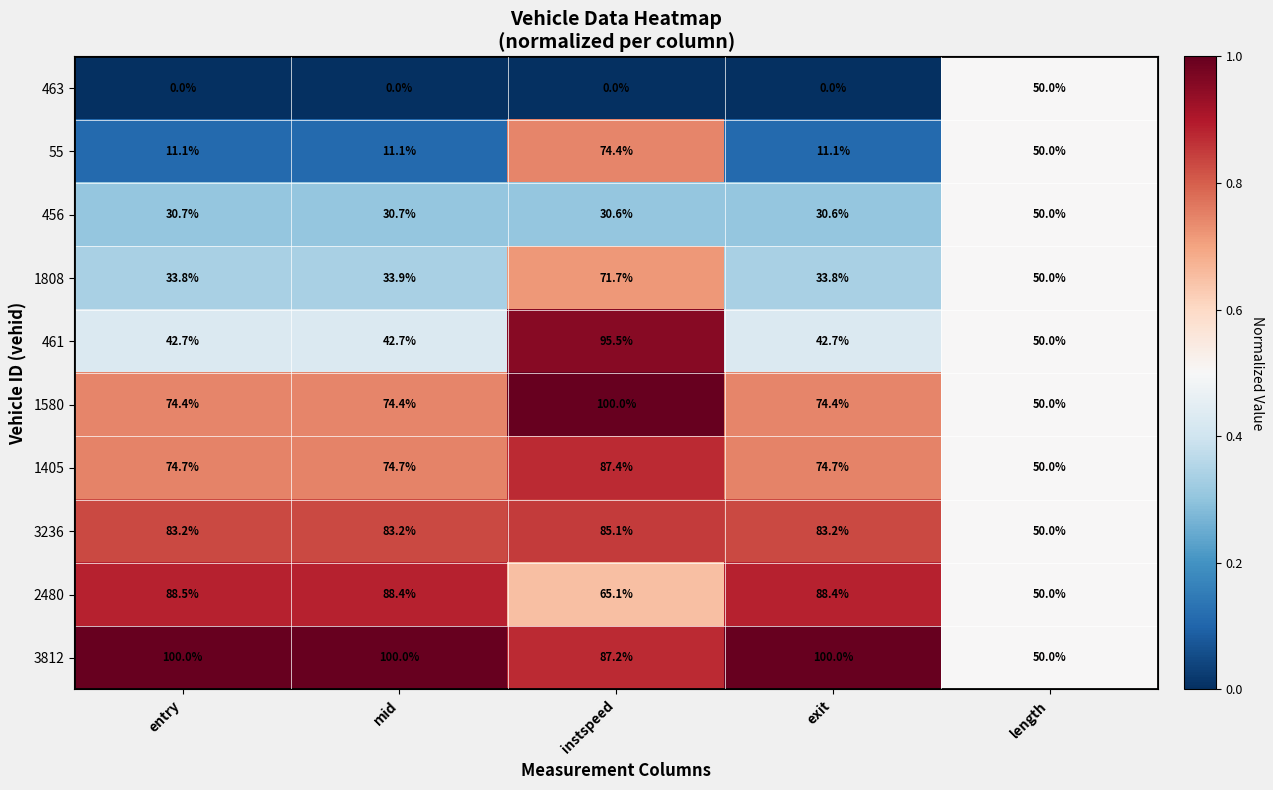

What is the difference between the 2480 values at exit and instspeed?

23.3